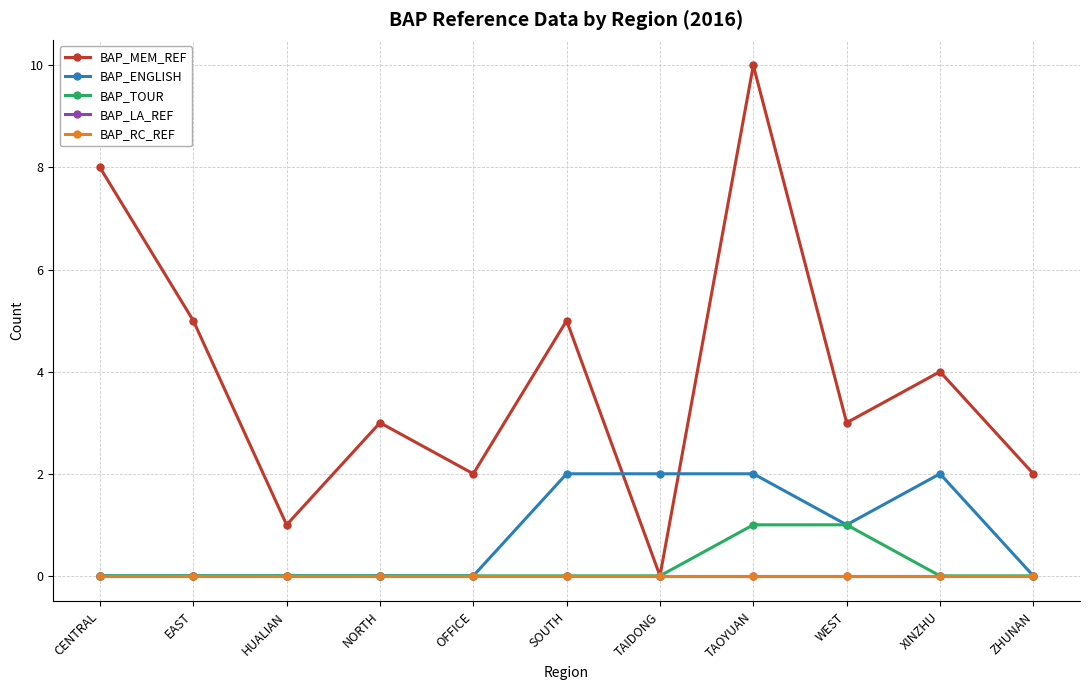

At which label does BAP_LA_REF reach its peak?

CENTRAL